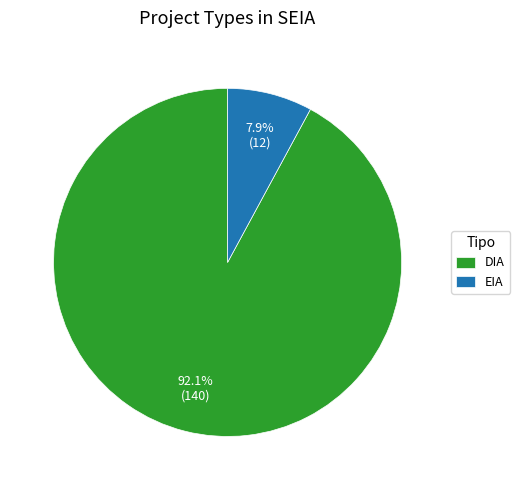

Which slice is the smallest?

EIA